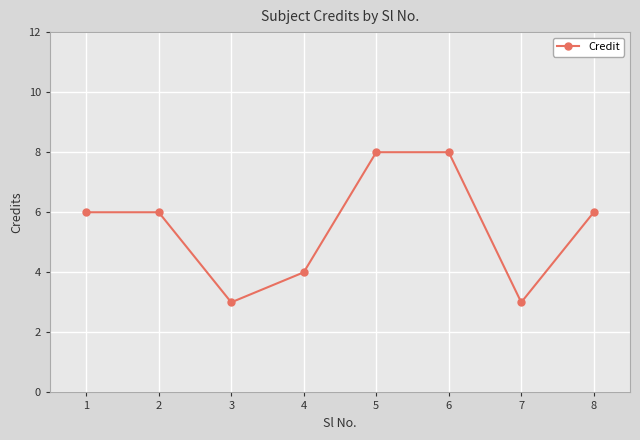

What is the change in value from 4 to 6?

+4